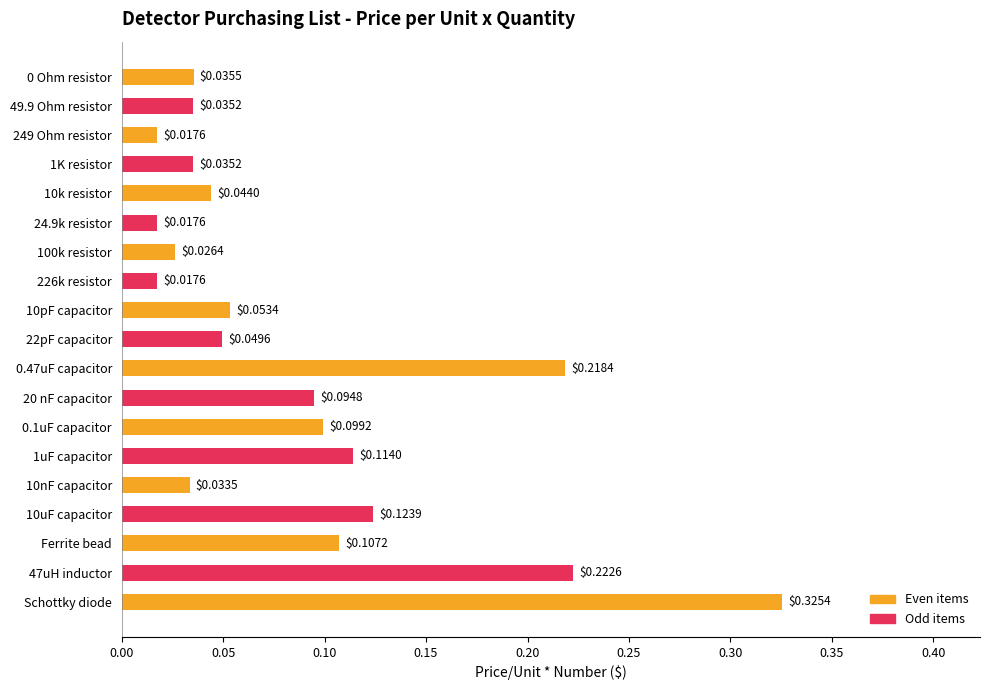

What is the sum of the values at 0.47uF capacitor and 47uH inductor?

0.4